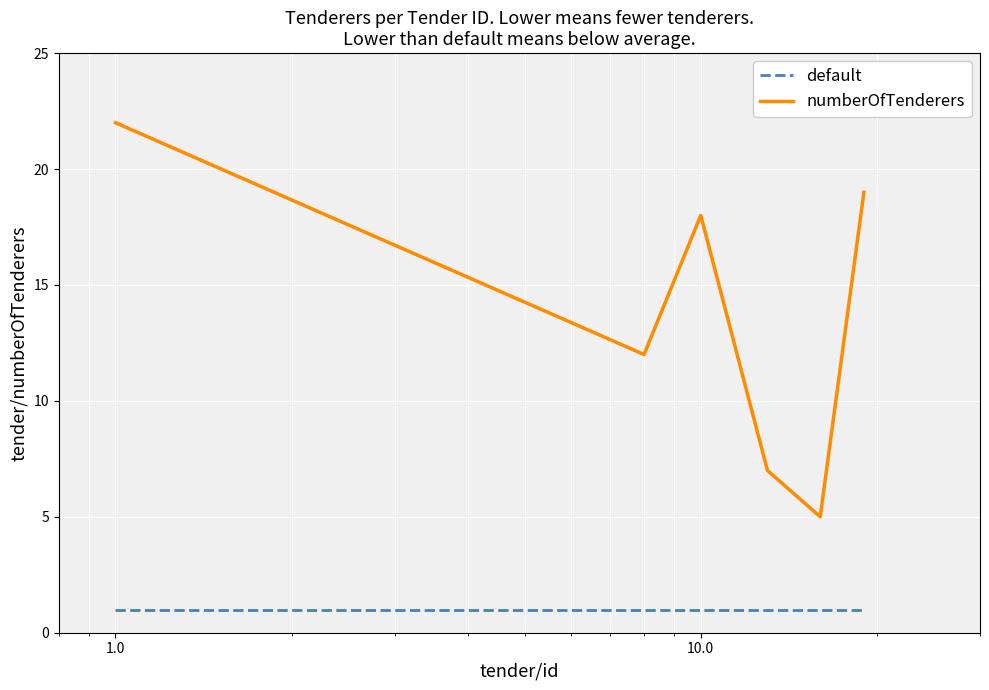

What is the difference between the maximum and second lowest values in the numberOfTenderers series?

15